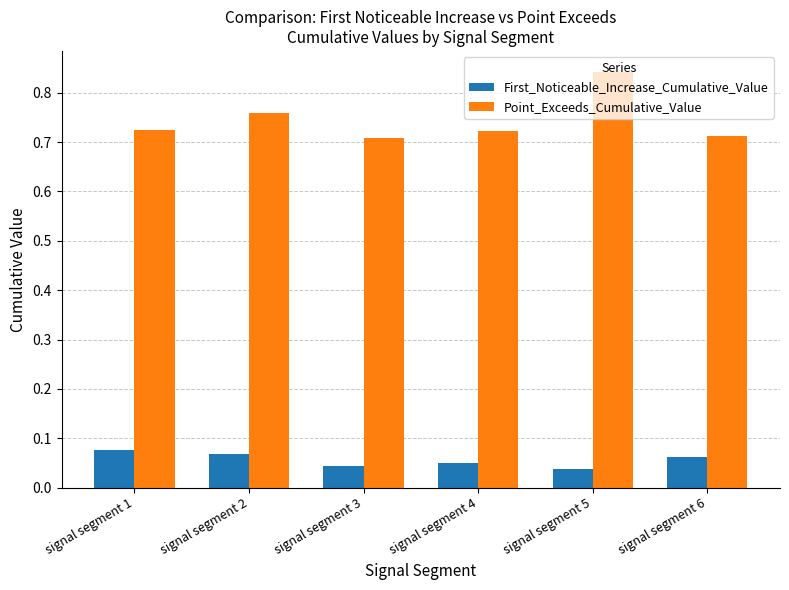

Count the Point_Exceeds_Cumulative_Value values in the range 0 to 1.

6